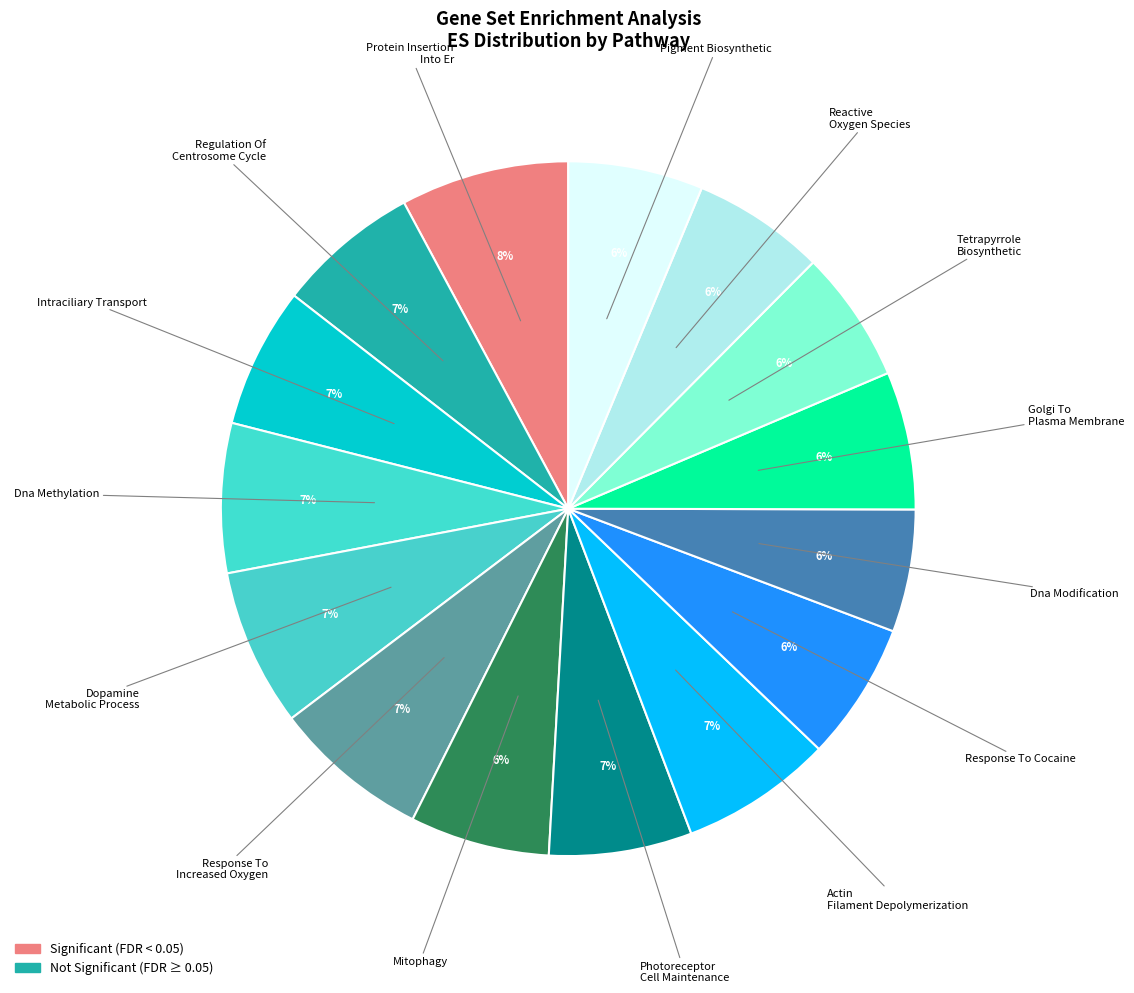

Which category has the biggest portion of the pie?

PROTEIN_INSERTION_INTO_ER